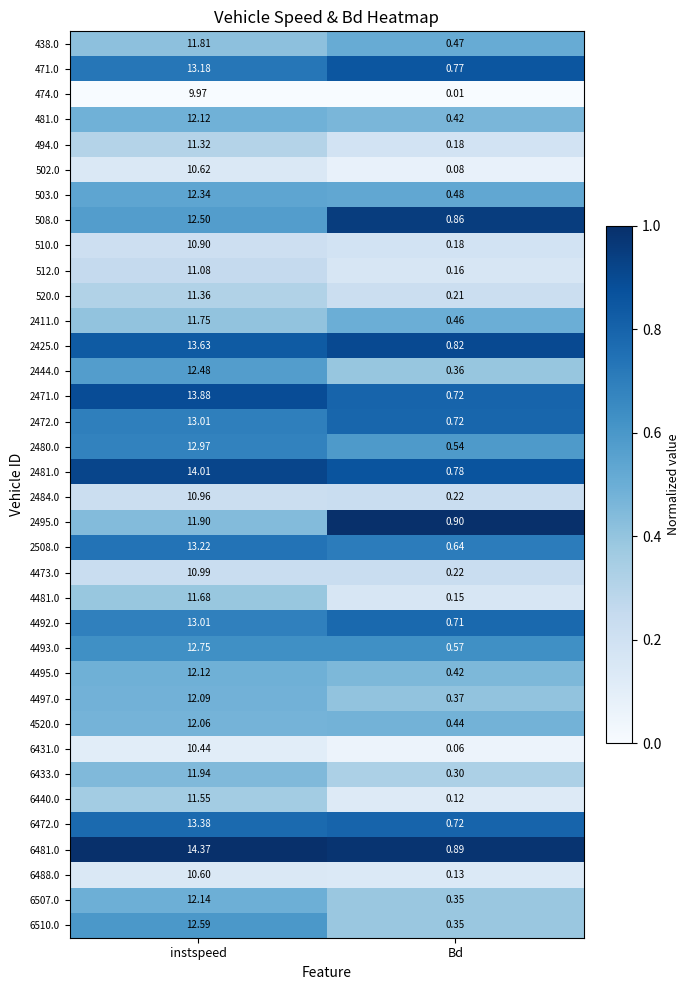

Which series has the widest spread of values?

6481.0